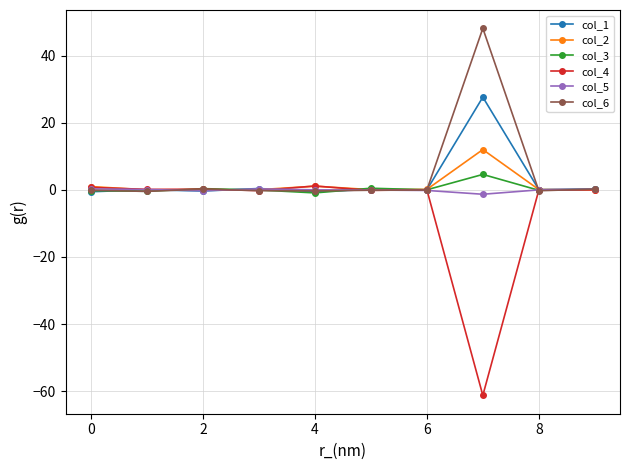

What is the maximum value shown in the chart?

48.2